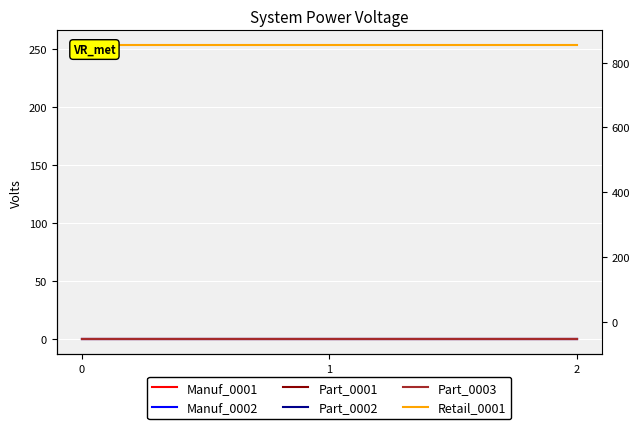

Which series has the largest range (max minus min)?

Manuf_0001